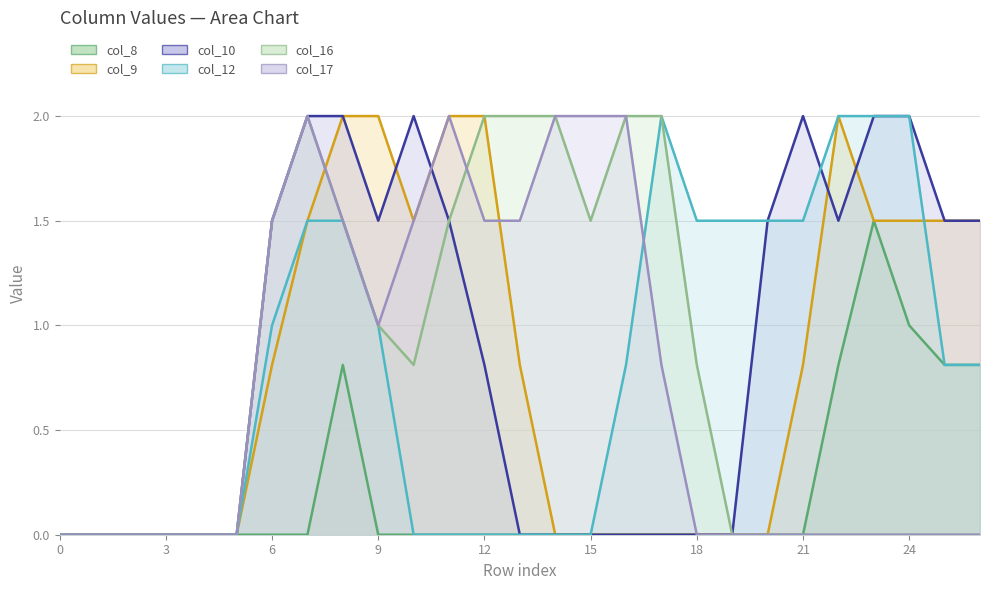

The value of col_8 at 14 is -0.6. True or false?

False